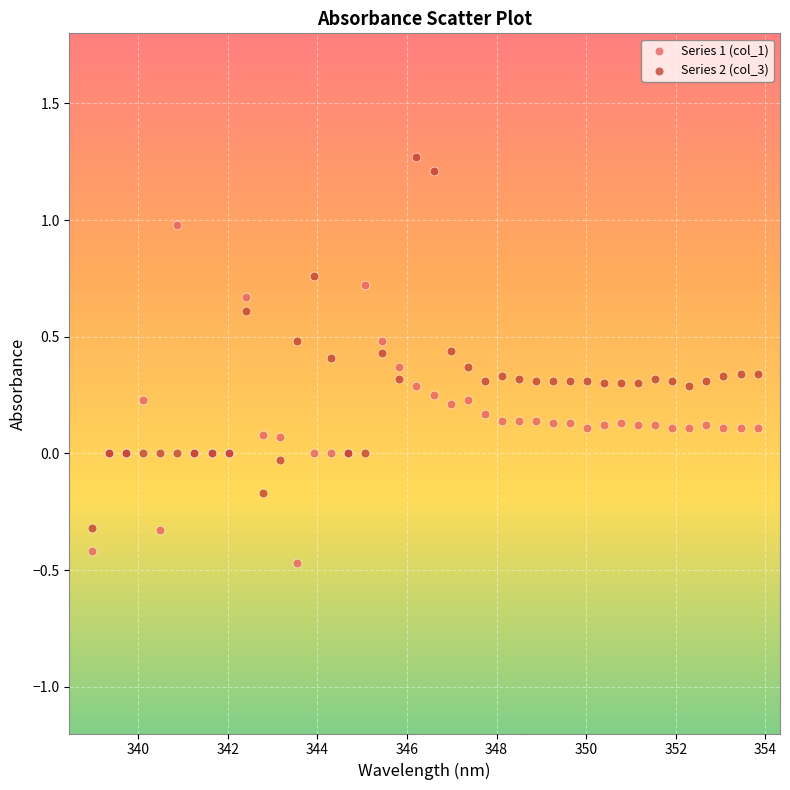

Which series reaches the maximum Y coordinate?

Series 2 (col_3)